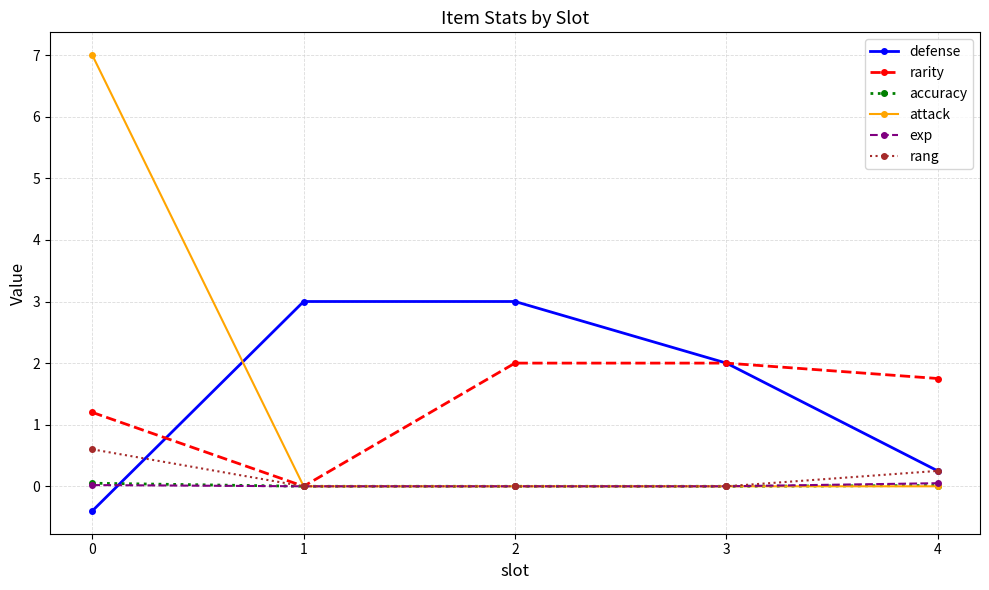

Between 1 and 2, which series saw the biggest shift?

rarity